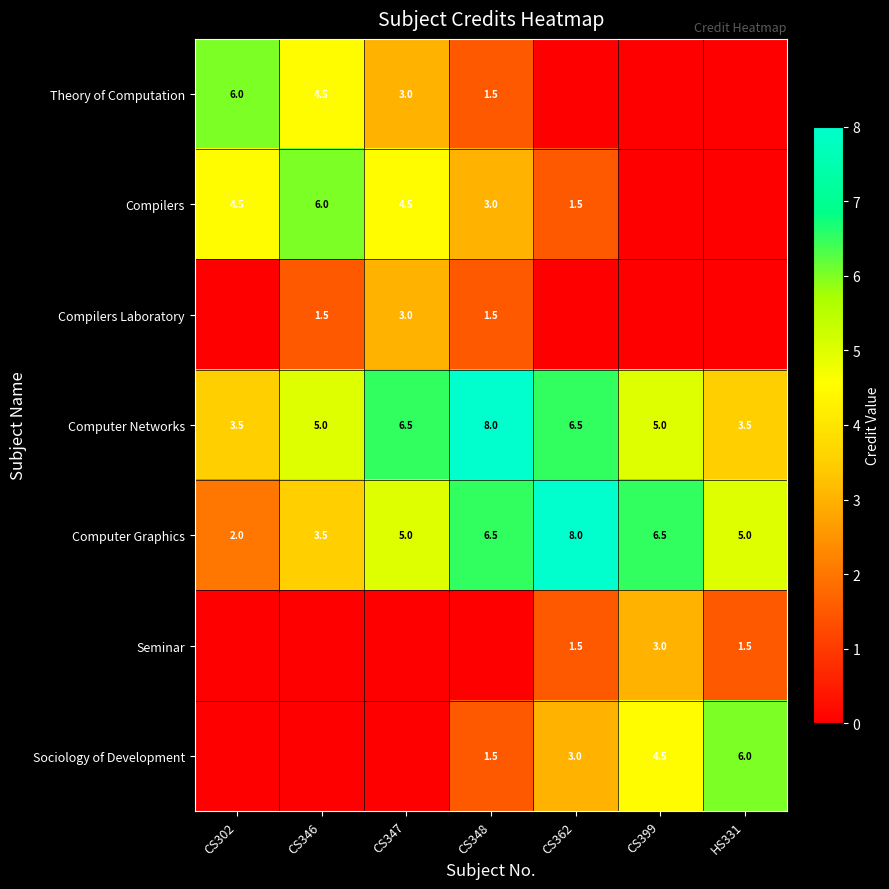

At how many categories does at least one series exceed 7?

2